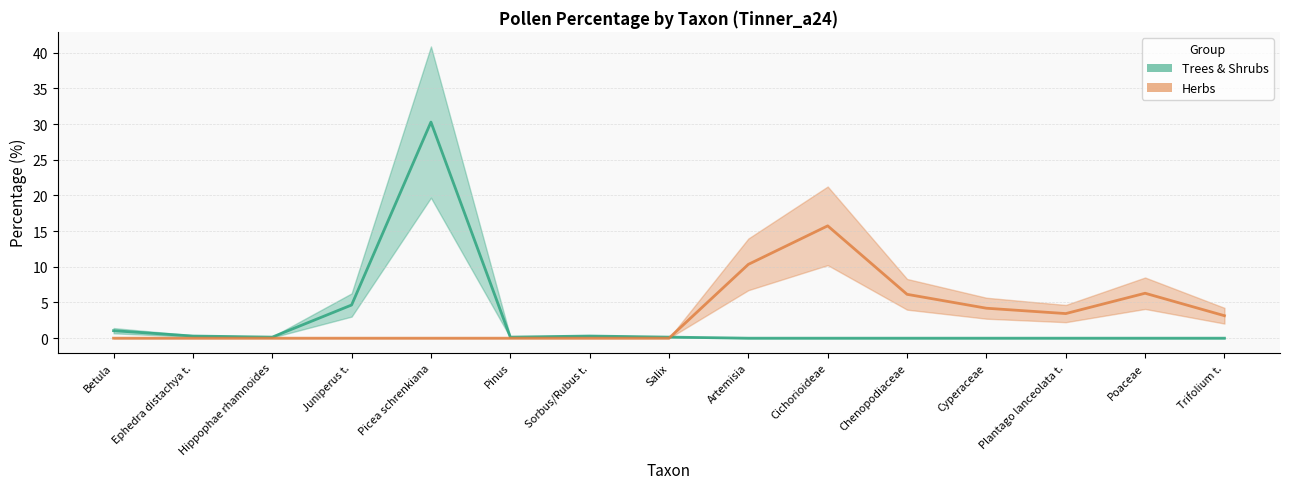

Which series has the largest total across all categories?

Herbs